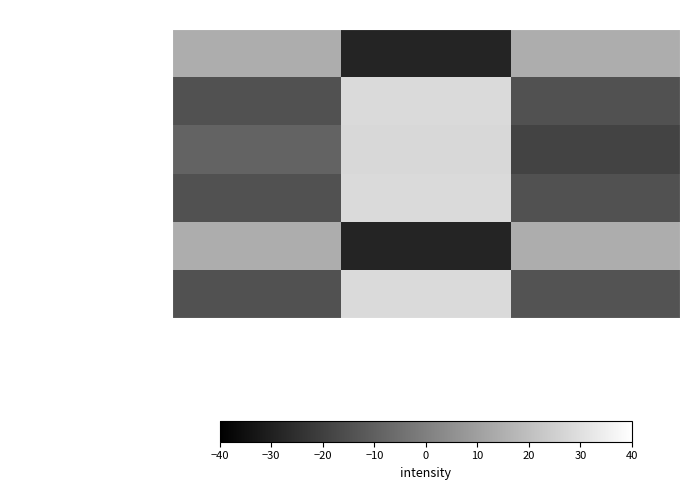

Reading left to right, list all the values displayed in this chart.

ballot_length: Acadia=-14.3	Lafayette=28.3	Vermilion=-14.0
flesch_kincaid_grade: Acadia=14.1	Lafayette=-28.3	Vermilion=14.1
dale_chall_initial: Acadia=-14.1	Lafayette=28.3	Vermilion=-14.1
flesch_kincaid_initial: Acadia=-8.9	Lafayette=27.7	Vermilion=-18.8
unique_questions: Acadia=-14.1	Lafayette=28.3	Vermilion=-14.1
avg_words_per_question: Acadia=14.1	Lafayette=-28.3	Vermilion=14.1